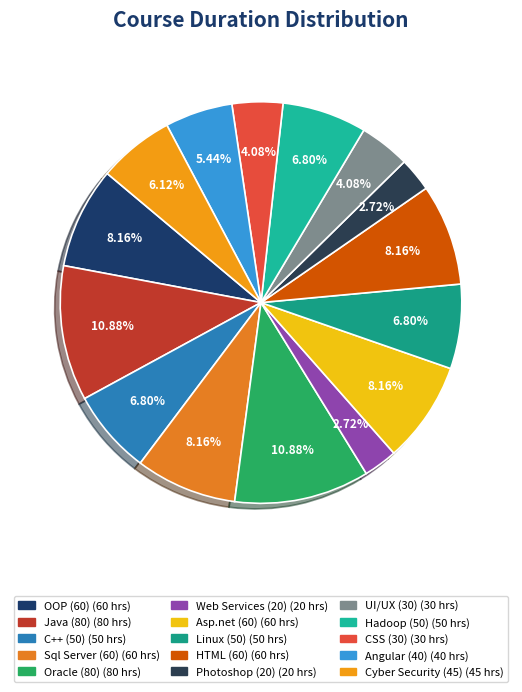

To the nearest percent, what portion does OOP (60) represent?

8%